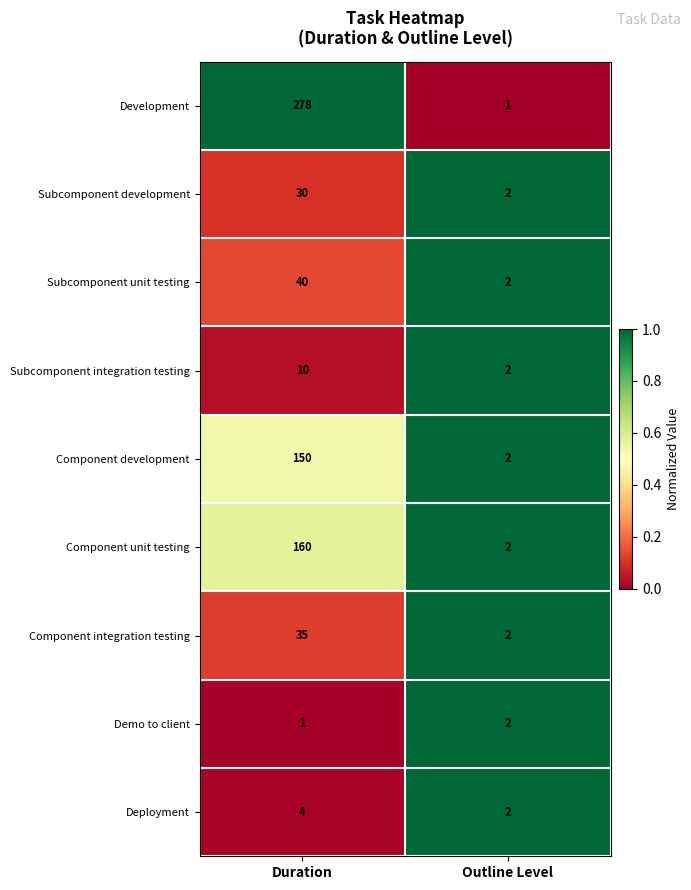

At which label does Subcomponent integration testing reach its minimum?

Outline Level